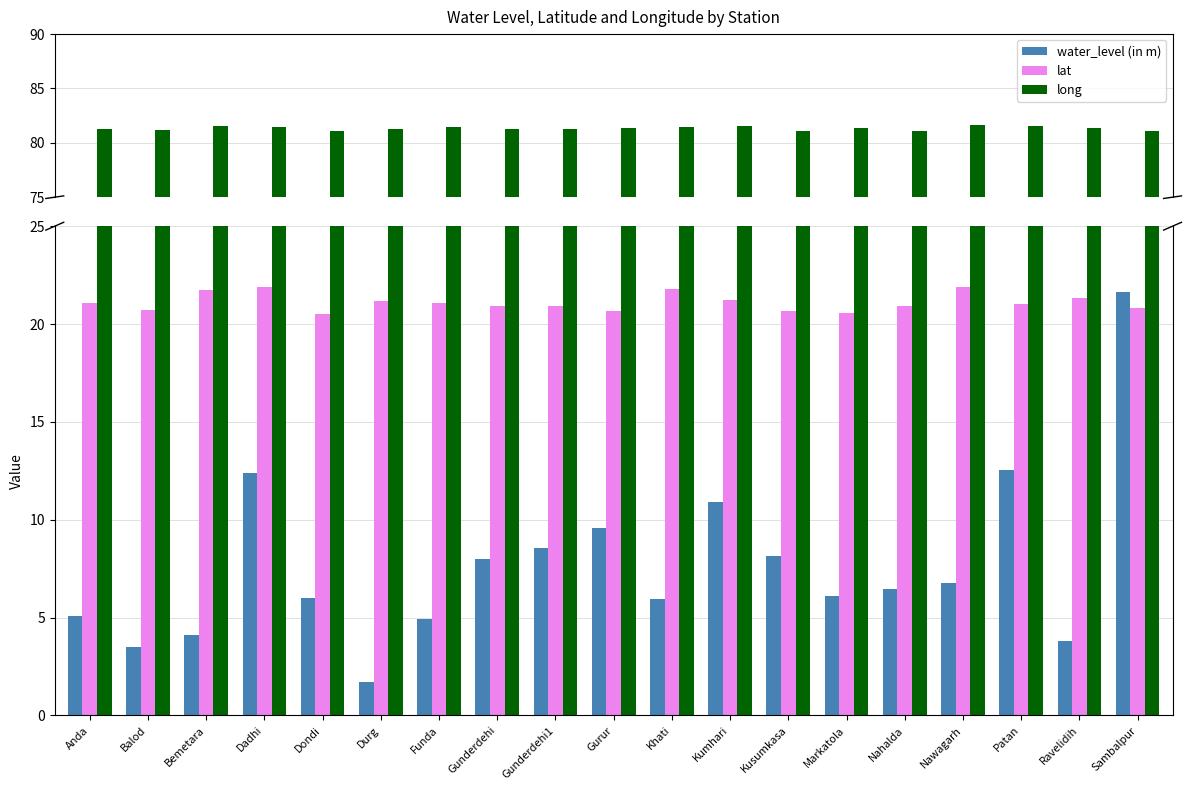

What is the sum of all lat values?

401.0